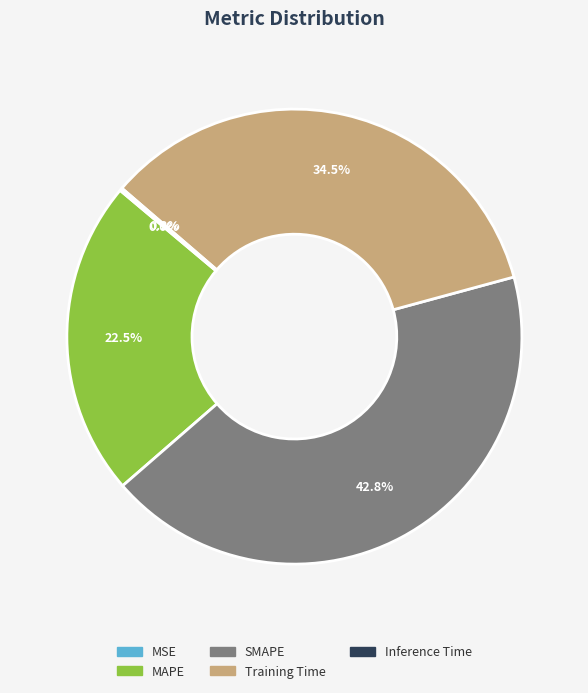

Combined, what portion of the pie is MAPE and SMAPE?

65.3%